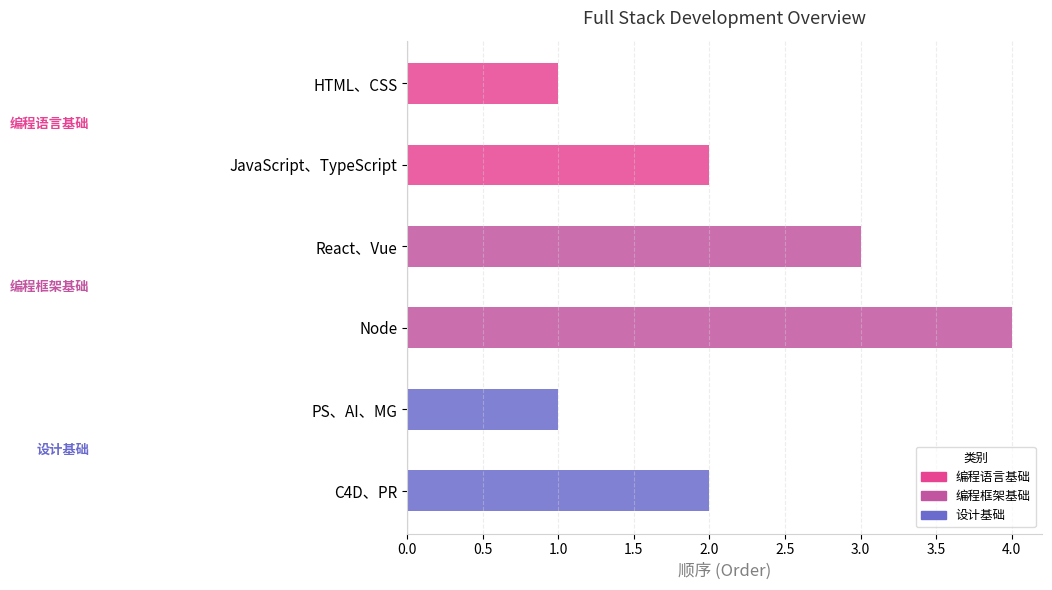

Reading top to bottom, extract all data points from this chart.

1	2	3	4	1	2